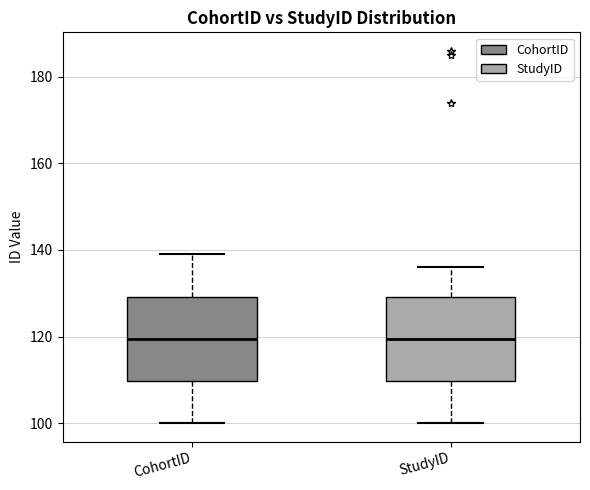

Where is the lower edge of the box for StudyID on the y-axis? The values are not printed on the chart, so give them approximately, as read against the axis.

110